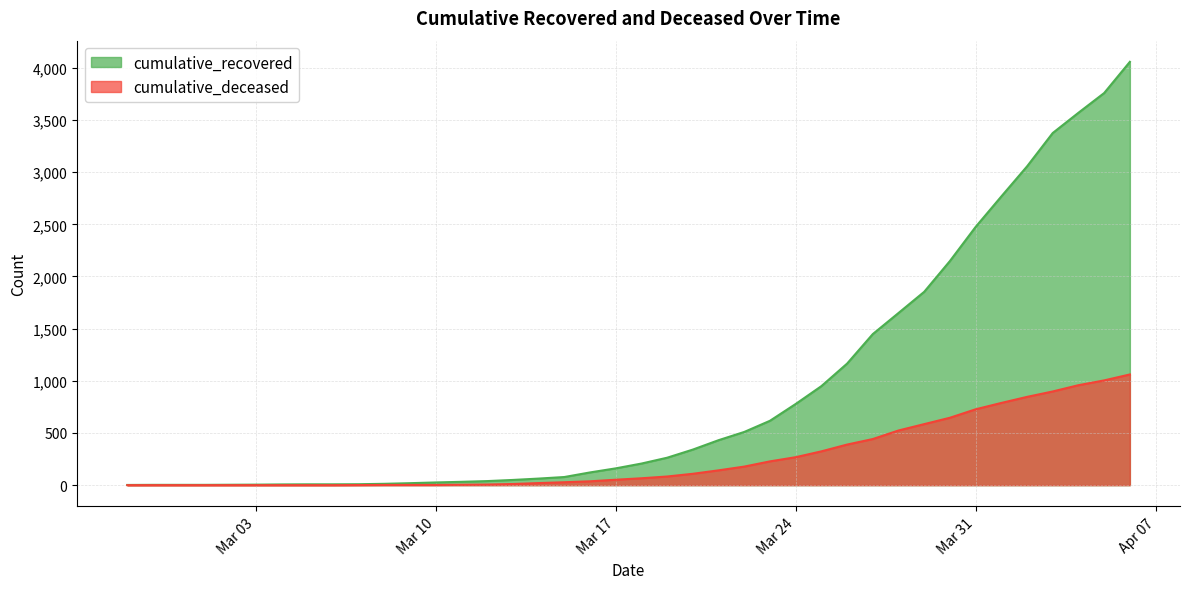

How many data points in cumulative_recovered are above 207?

19